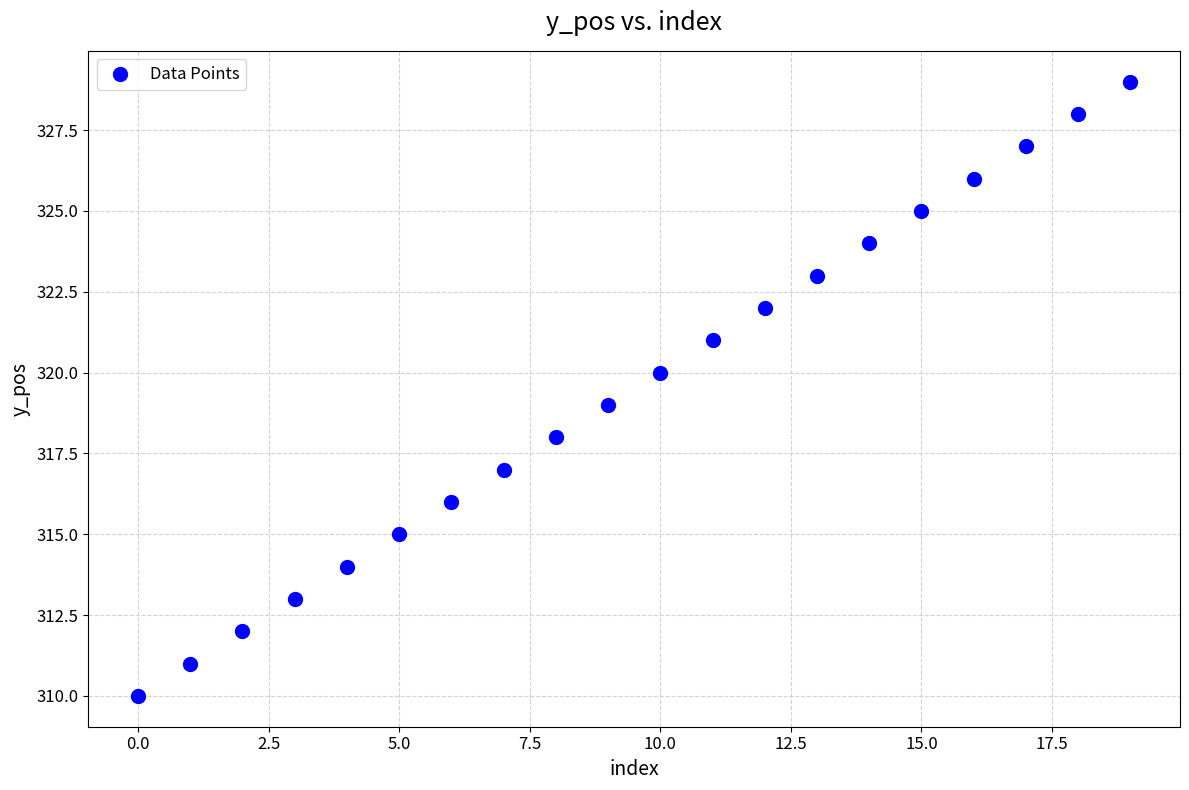

What is the range of Y values (max minus min)?

19